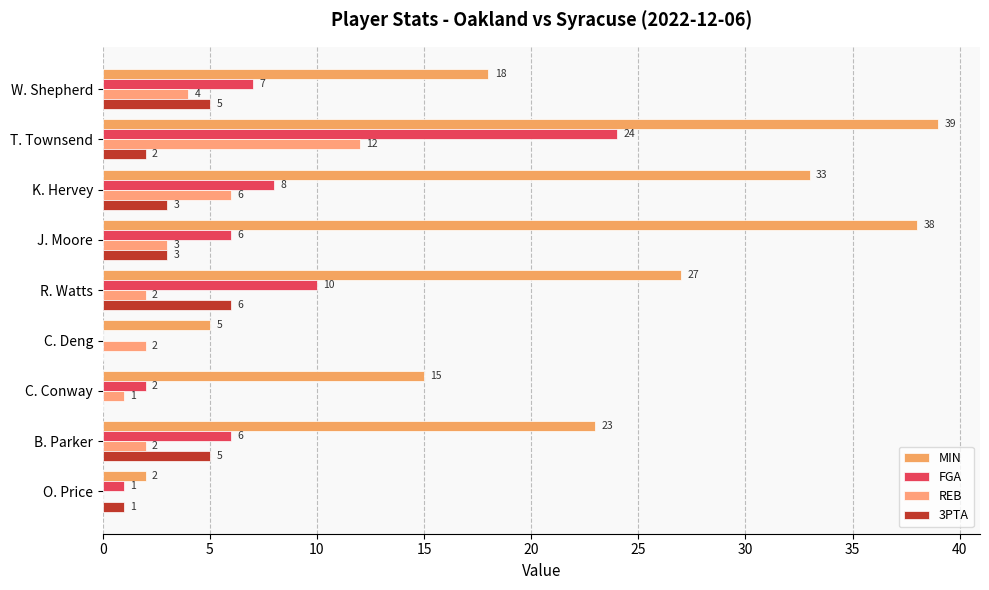

Reading left to right, list all the values displayed in this chart.

MIN: 18	39	33	38	27	5	15	23	2
FGA: 7	24	8	6	10	0	2	6	1
REB: 4	12	6	3	2	2	1	2	0
3PTA: 5	2	3	3	6	0	0	5	1